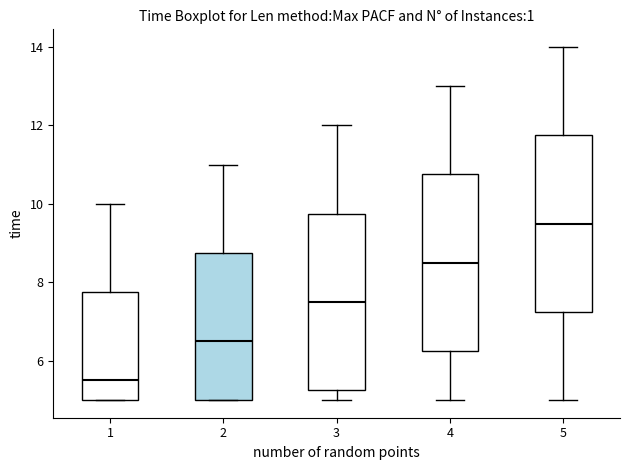

Reading left to right, read every box against the y-axis: the position of its median line, the range the box covers, and the ends of its whiskers. The values are not printed on the chart, so give them approximately, as read against the axis.

1: median 5.6, box 5.0 to 7.8, whiskers 5.0 to 10.0
2: median 6.6, box 5.0 to 8.8, whiskers 5.0 to 11.0
3: median 7.6, box 5.2 to 9.8, whiskers 5.0 to 12.0
4: median 8.6, box 6.2 to 10.8, whiskers 5.0 to 13.0
5: median 9.6, box 7.2 to 11.8, whiskers 5.0 to 14.0